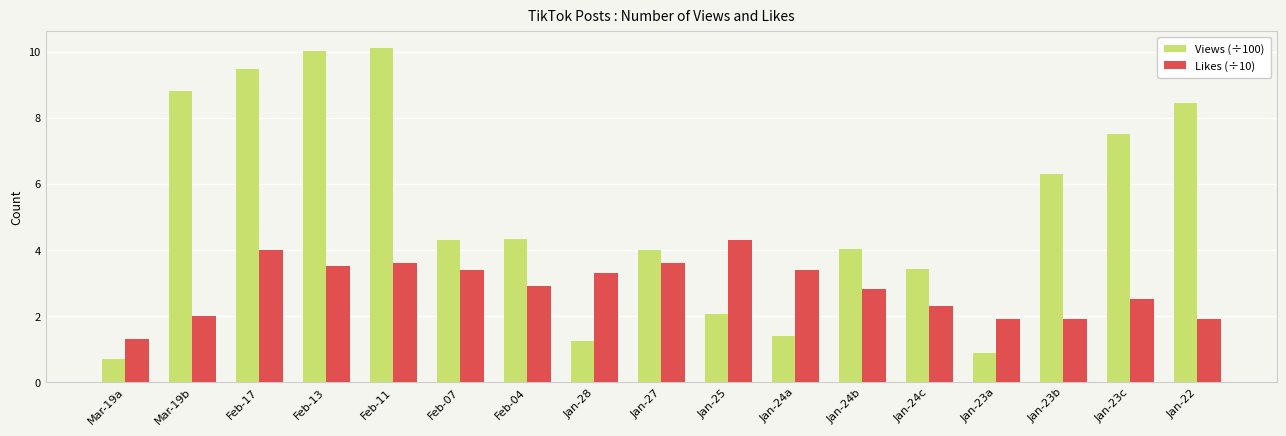

Rank the series by their maximum value, from highest to lowest.

Views (÷100), Likes (÷10)